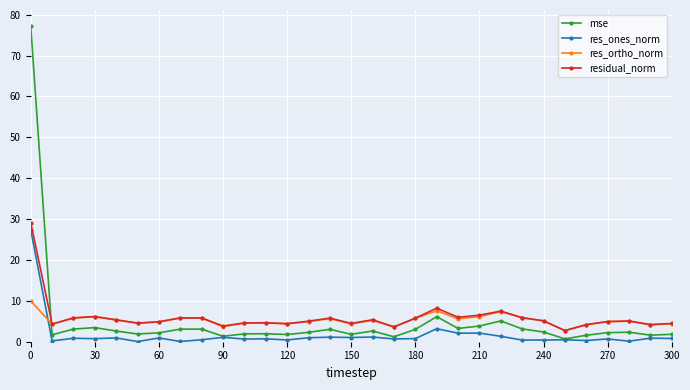

How many times do res_ortho_norm and res_ones_norm cross each other?

1